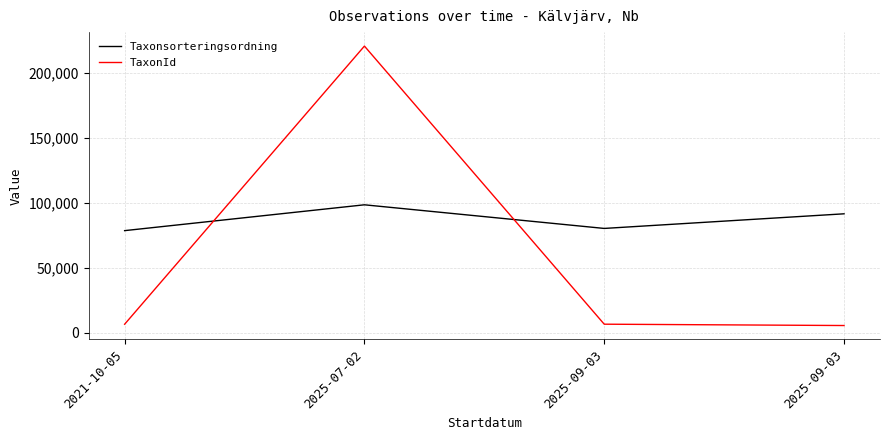

What are all the series names shown in the legend?

Taxonsorteringsordning, TaxonId